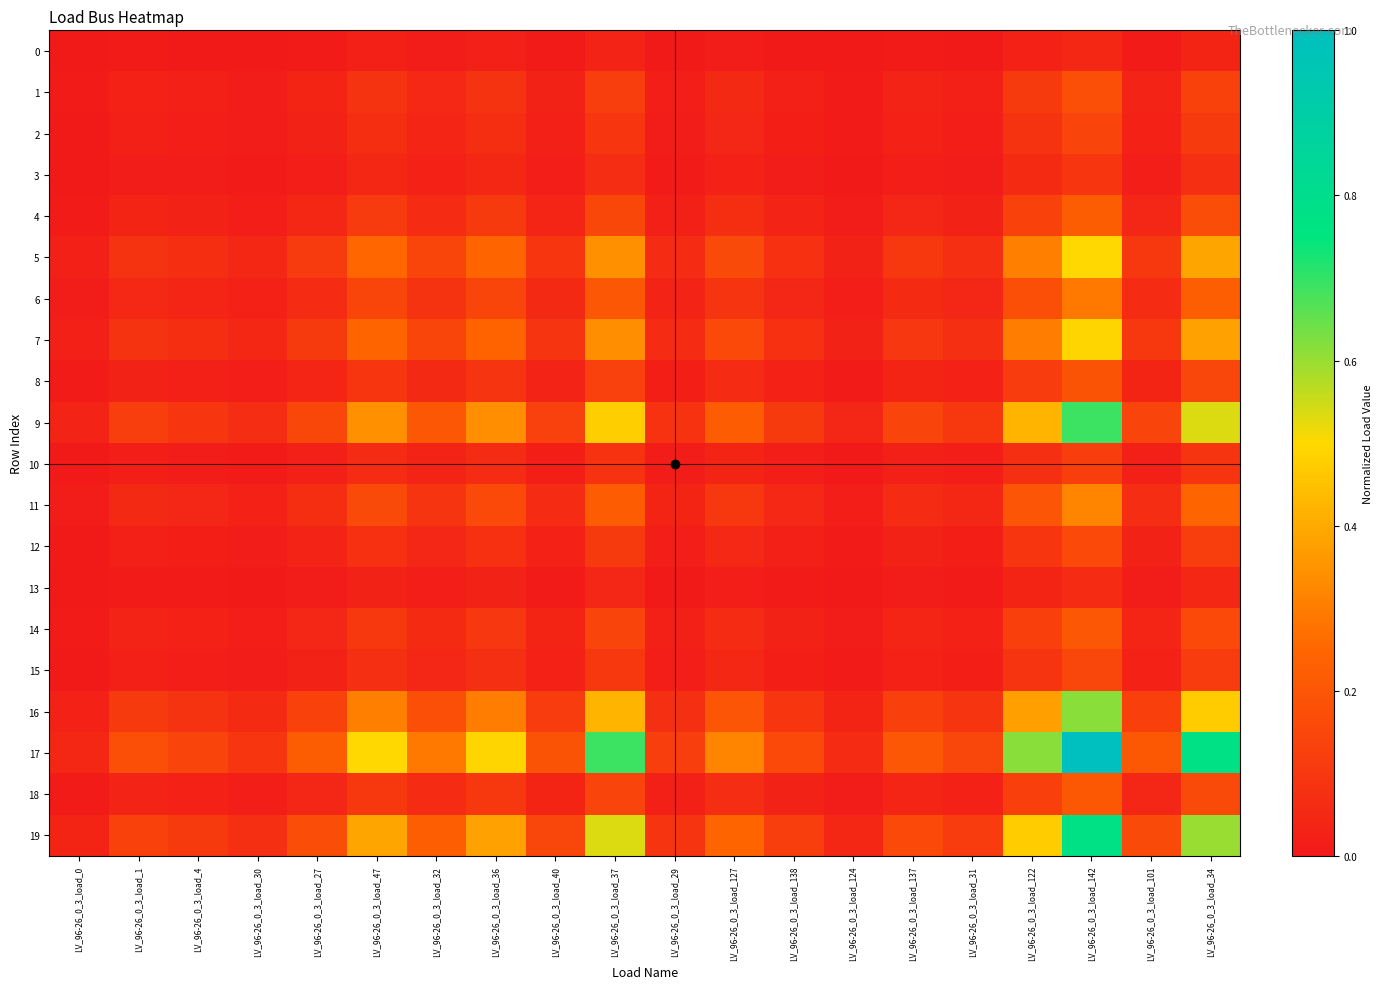

Which label corresponds to the largest value in the chart?

LV_96-26_0_3_load_142